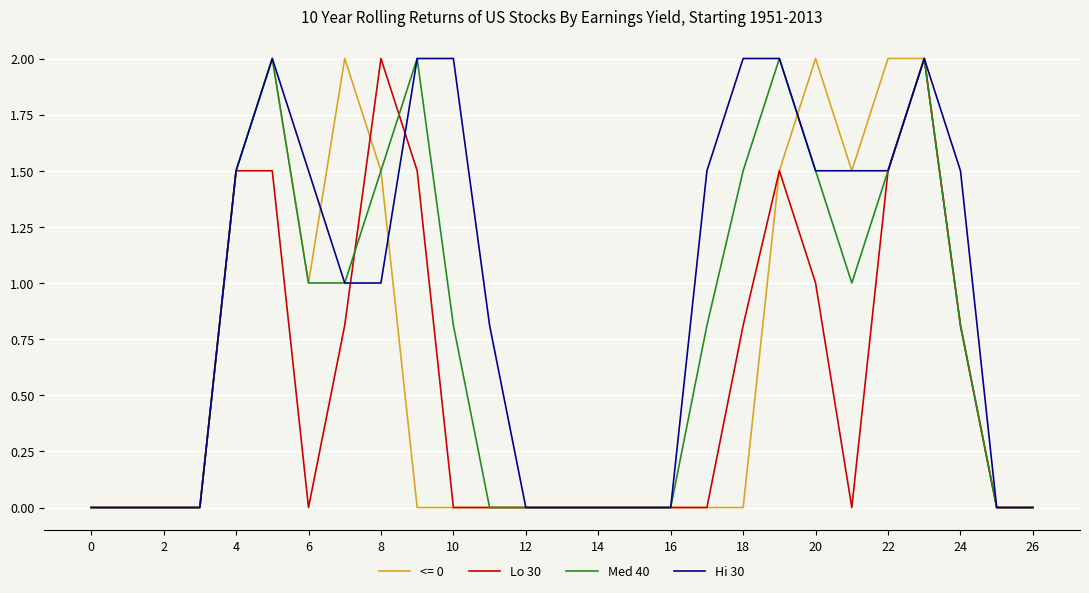

How many categories are shown in the chart?

27